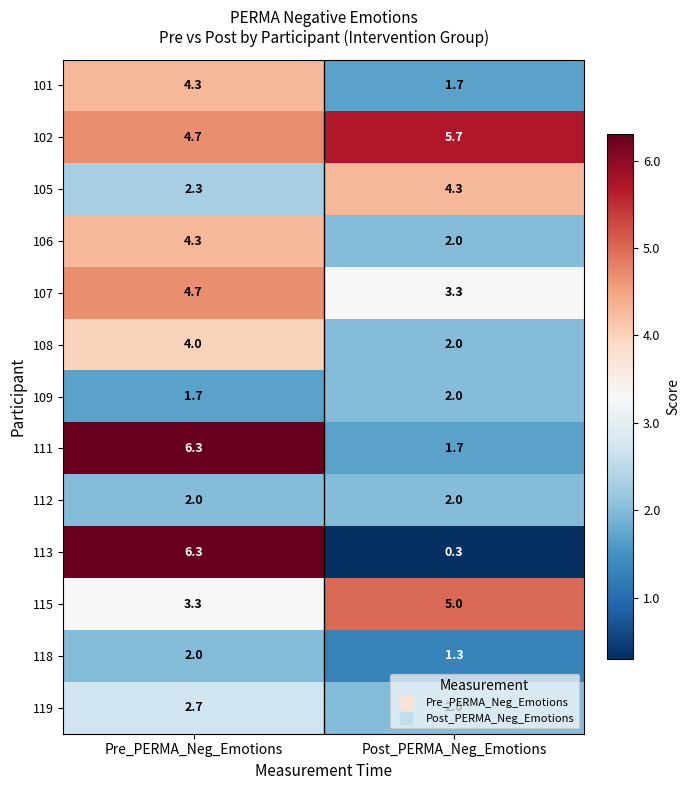

Which series has the widest spread of values?

113